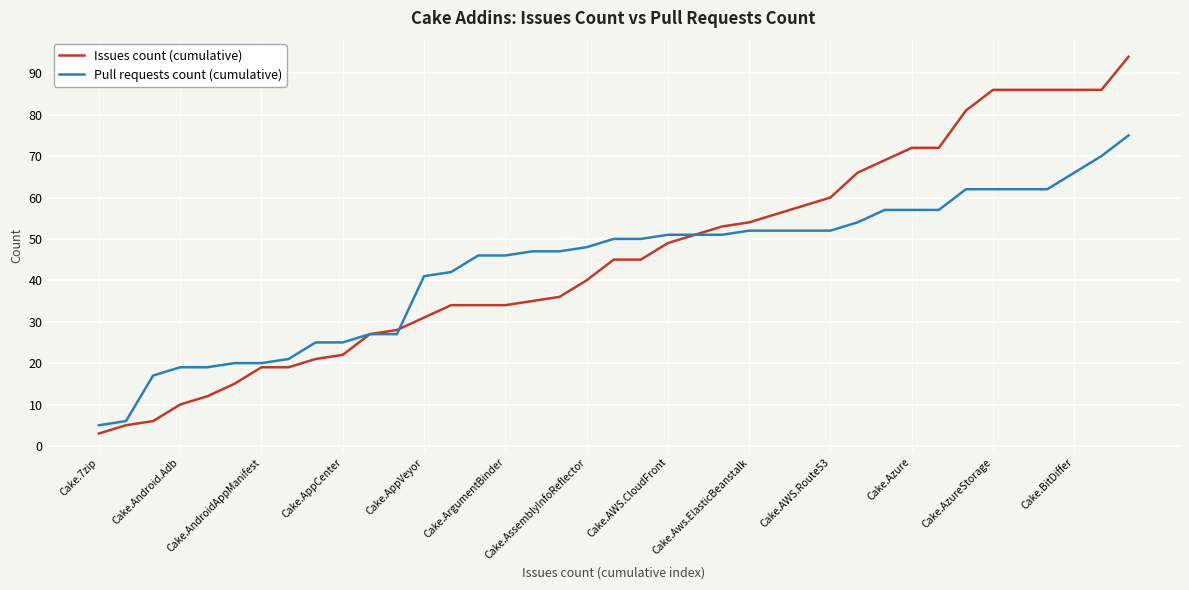

Rank the series by their maximum value, from lowest to highest.

Pull requests count (cumulative), Issues count (cumulative)